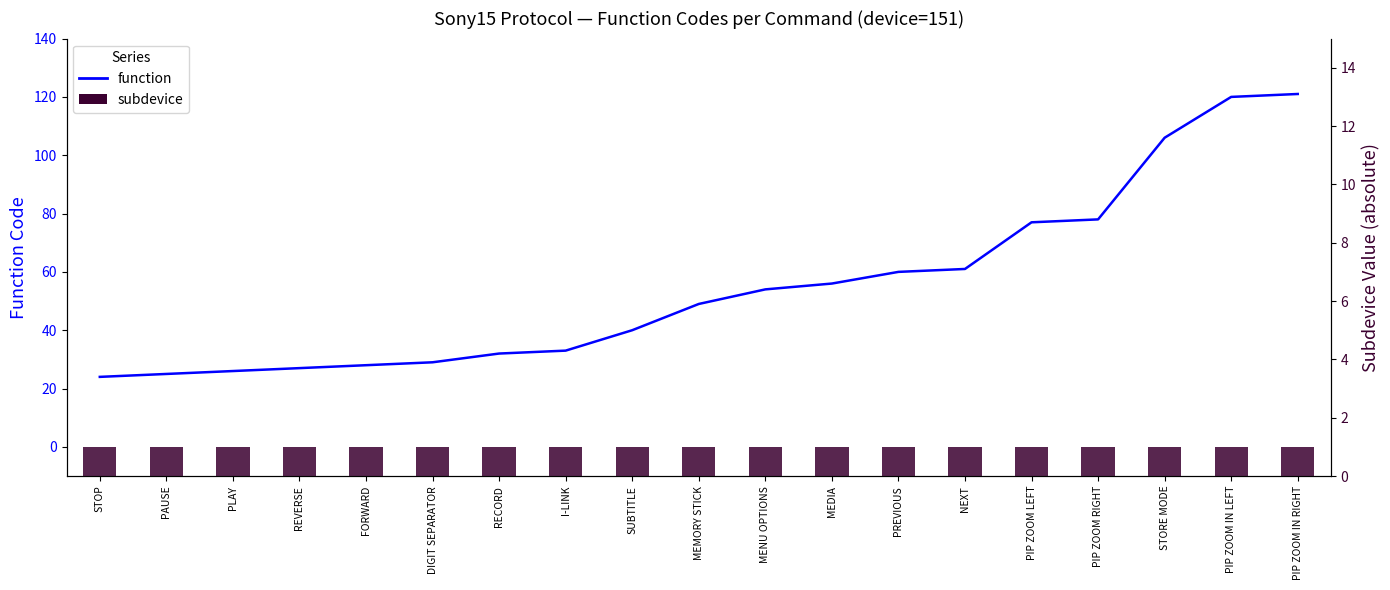

What is the label of the 16th bar from the left?

PIP ZOOM RIGHT